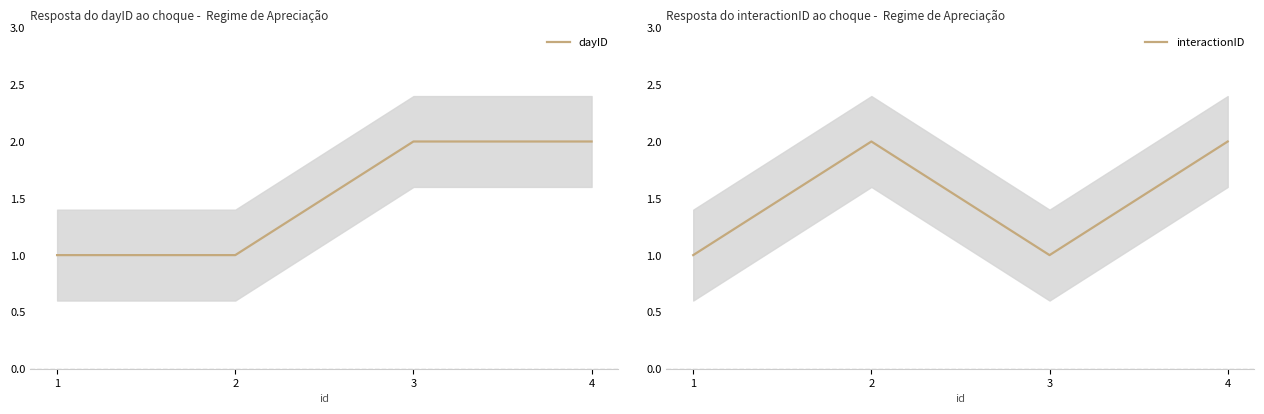

True or false: dayID has more than 2 points higher than both neighbors.

False